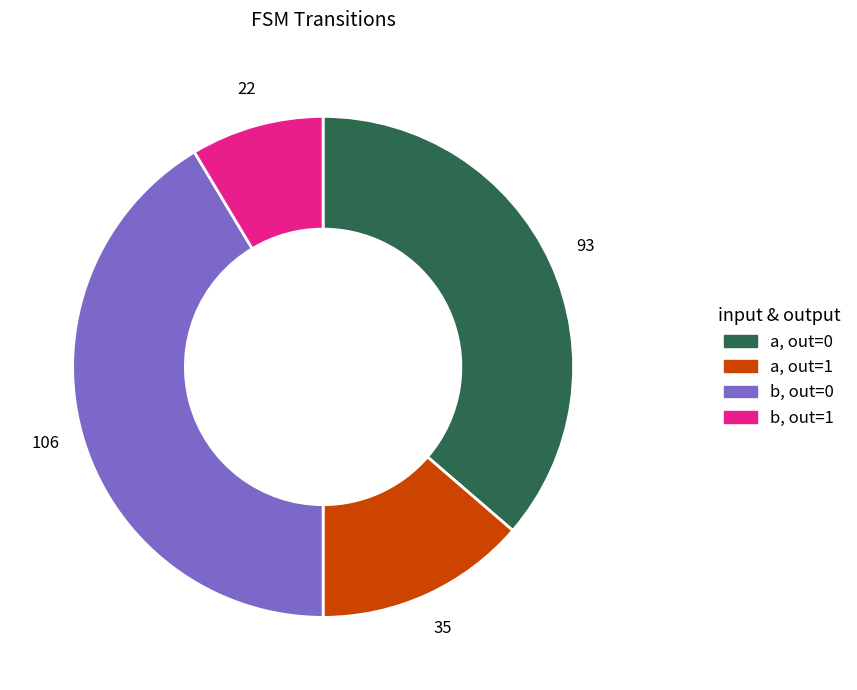

How many slices are in this pie chart?

4